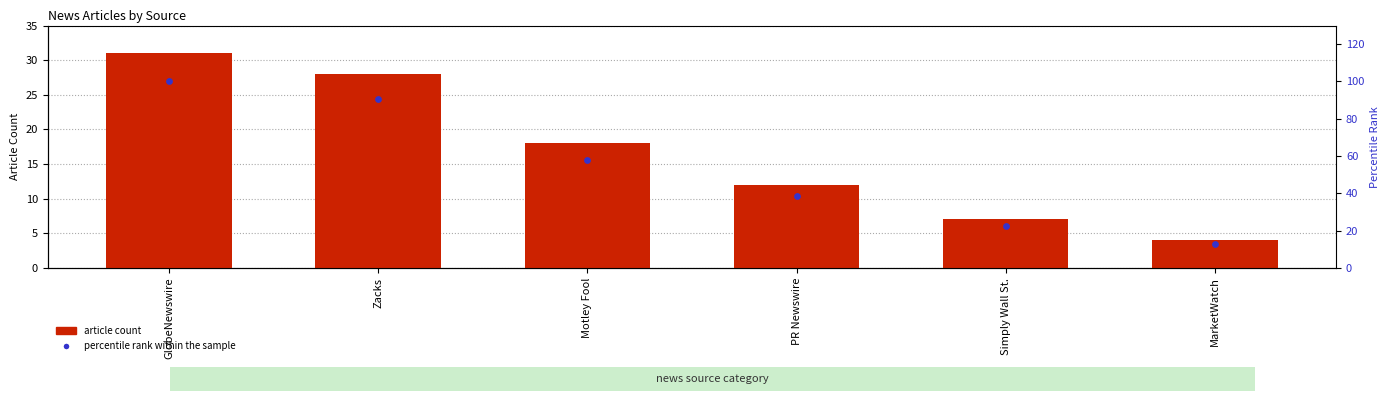

At which category is the sum across all series the highest?

GlobeNewswire